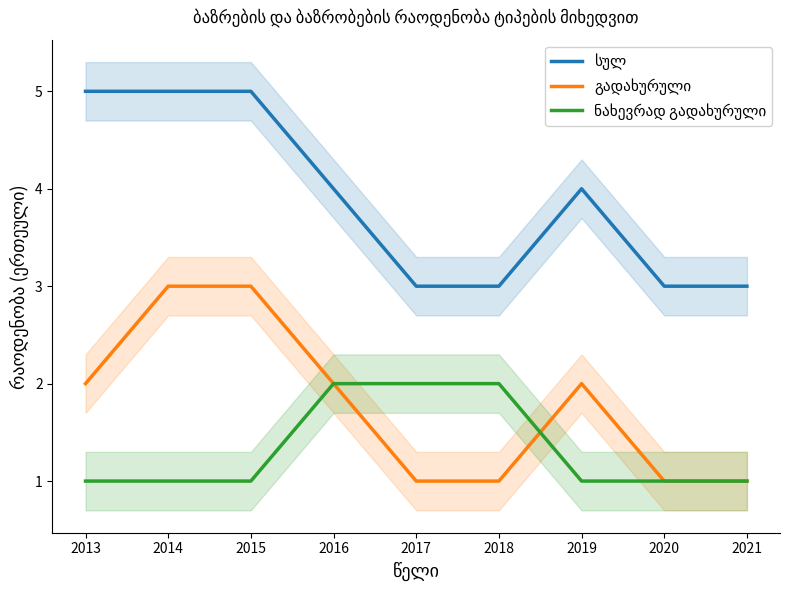

At how many categories does at least one series exceed 3?

5